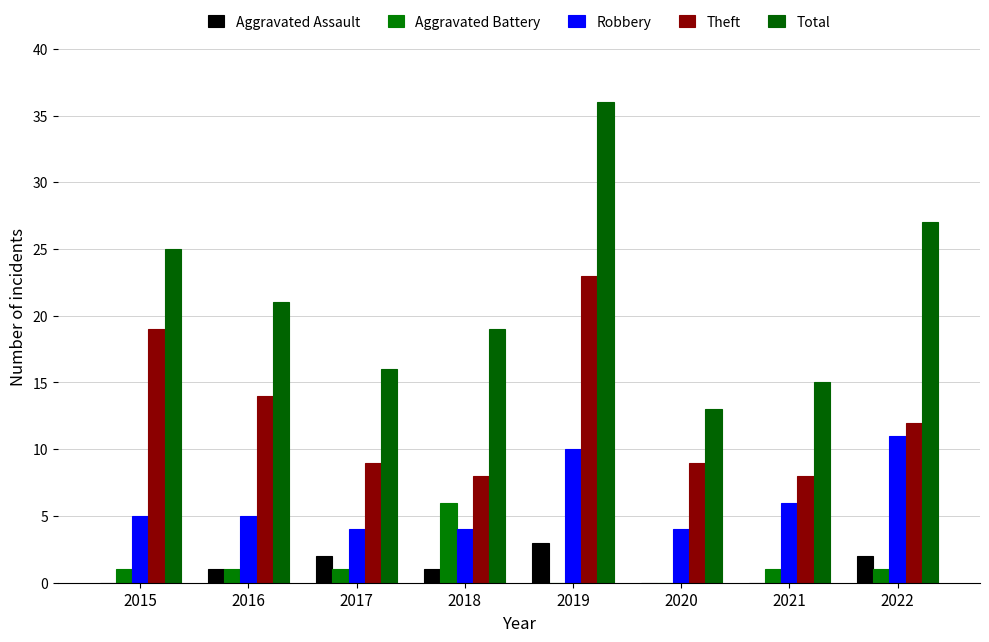

True or false: Total has a value of 8 at 2020.

False